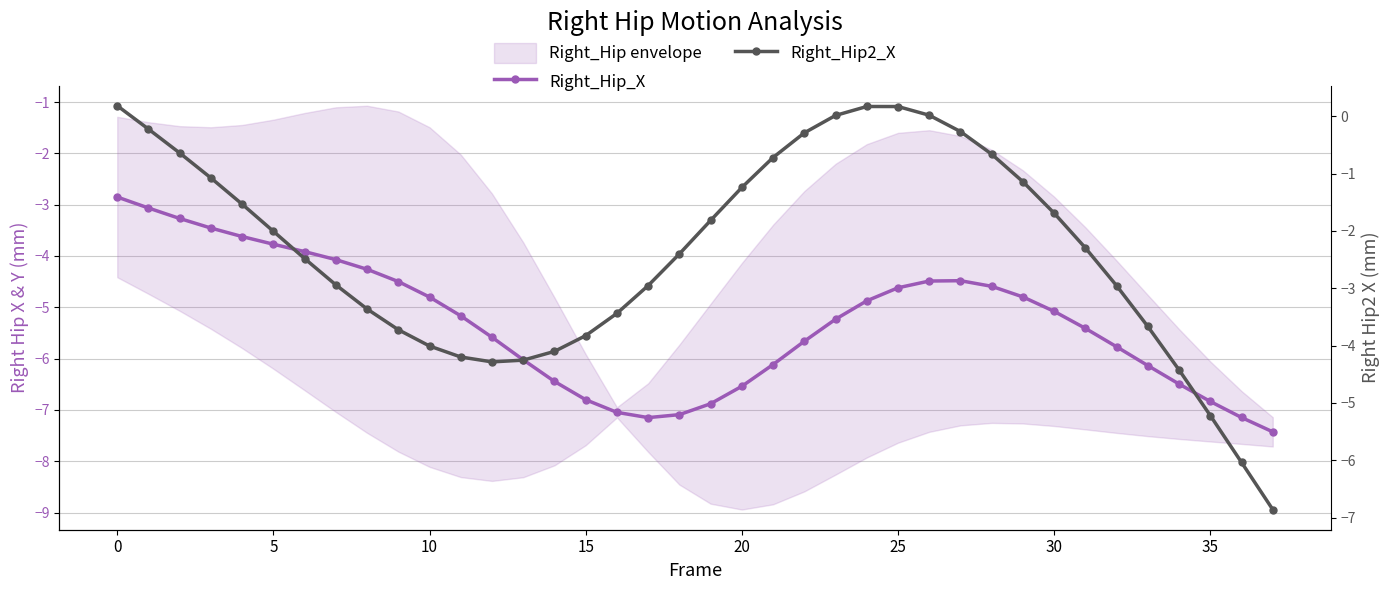

What is the total value across all series at 30?

-7.0